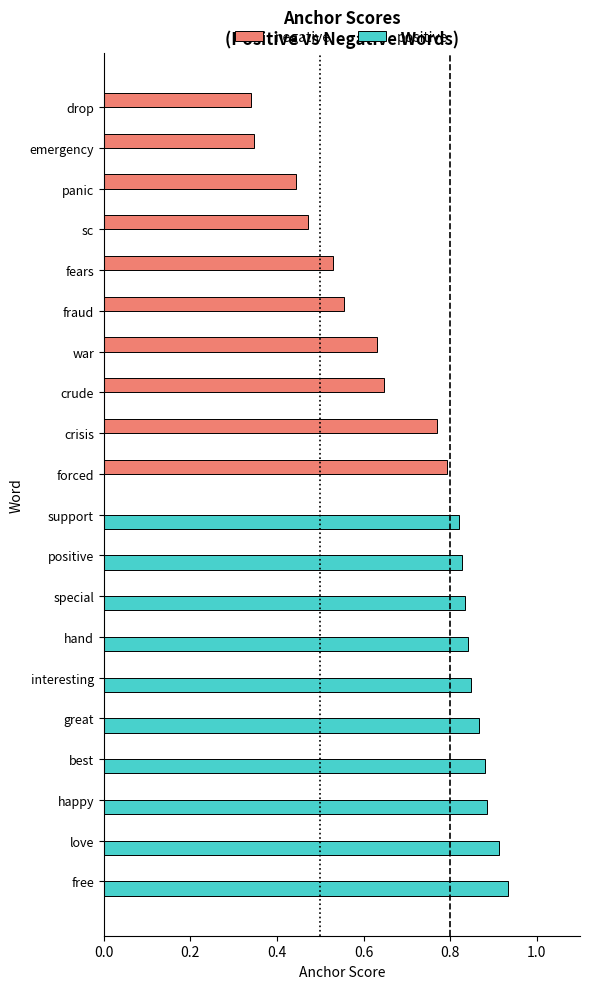

Is it true that positive equals 0.0 at forced?

True